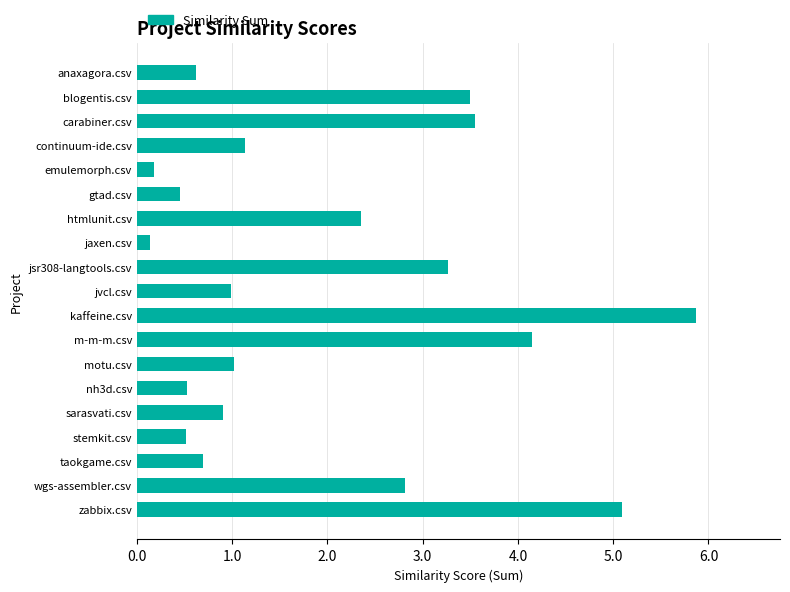

Reading top to bottom, extract all data points from this chart.

0.6	3.5	3.6	1.1	0.2	0.5	2.4	0.1	3.3	1.0	5.9	4.2	1.0	0.5	0.9	0.5	0.7	2.8	5.1